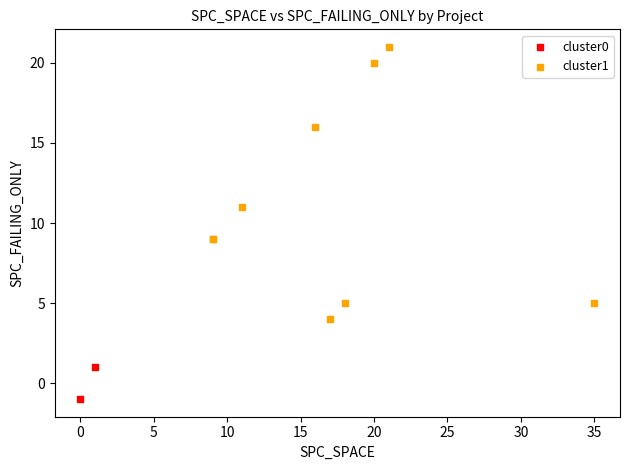

What are all the series names shown in the legend?

cluster0, cluster1